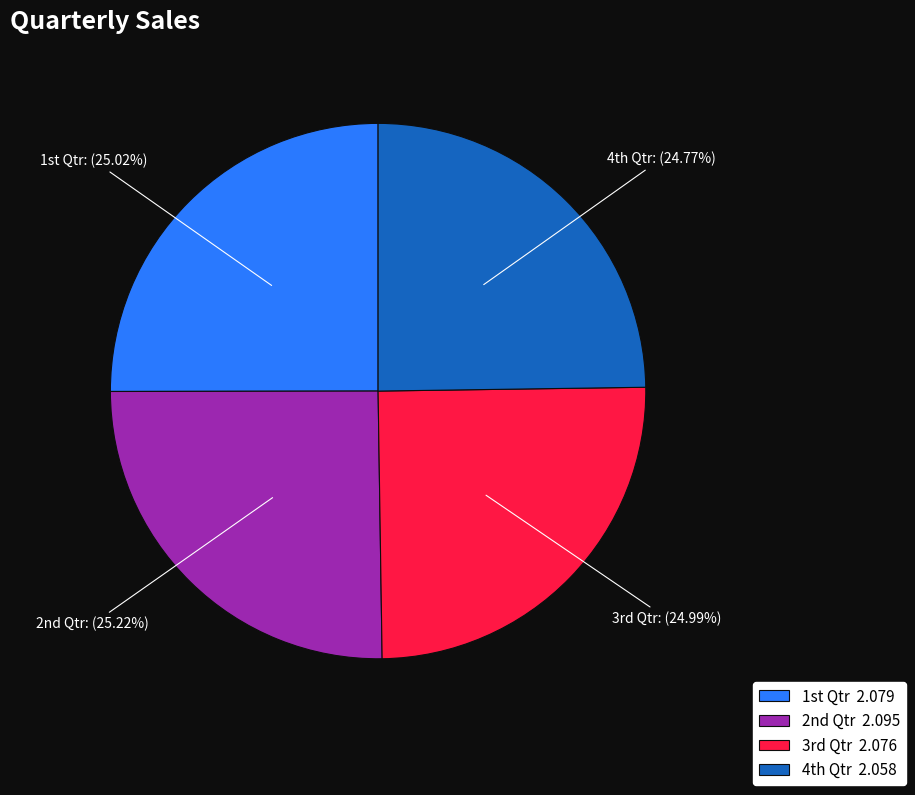

To the nearest percent, what is the average slice percentage?

25%